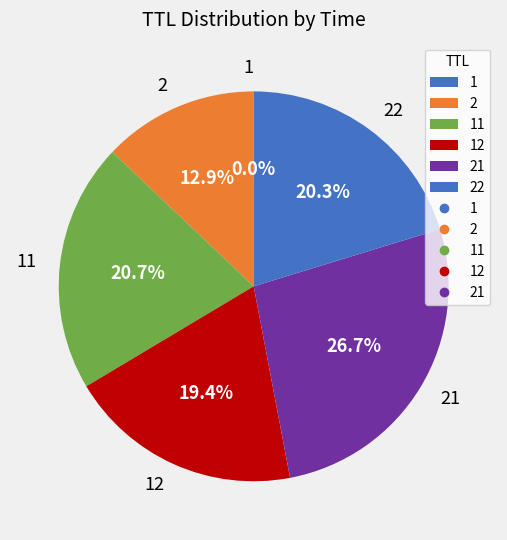

Is there a majority slice in this chart?

No